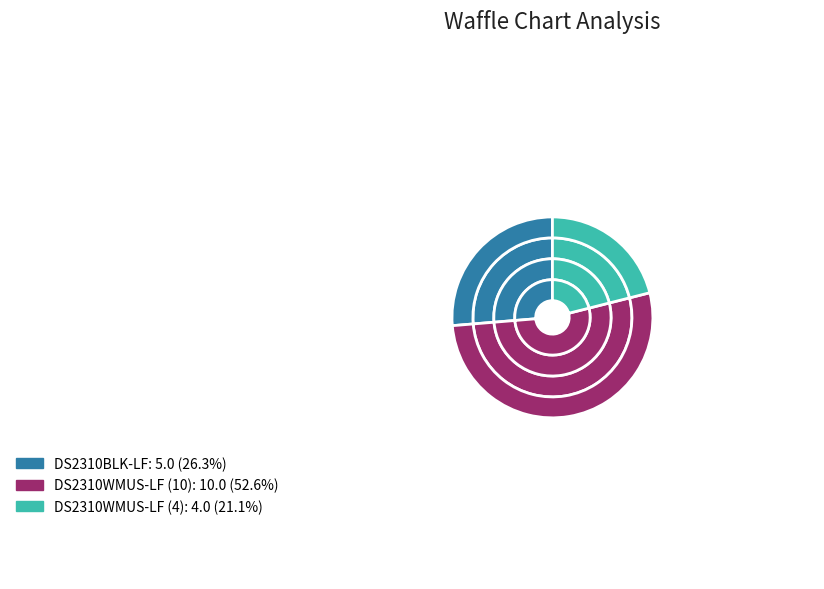

What is the majority slice?

DS2310WMUS-LF (10)